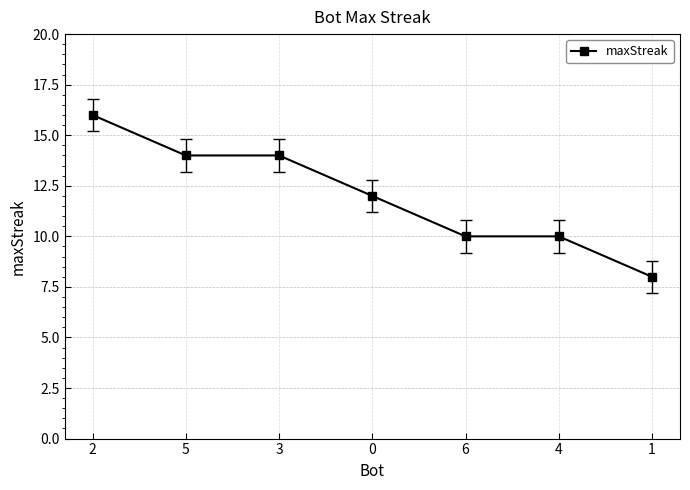

Where does the data first go above 12?

2